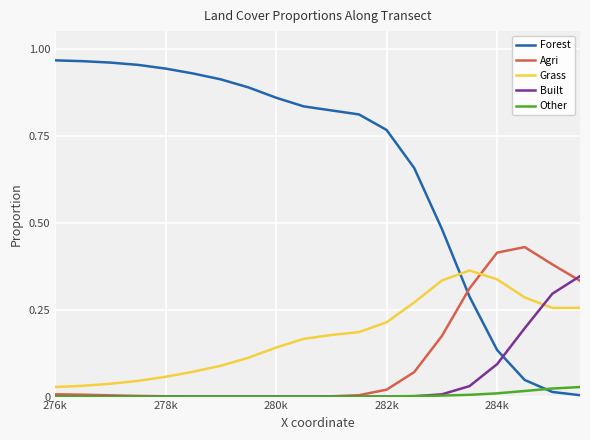

What are all the series names shown in the legend?

Forest, Agri, Grass, Built, Other